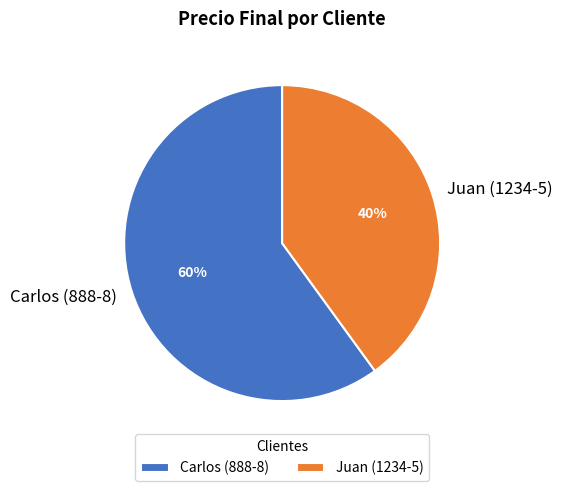

How many segments does this pie chart have?

2